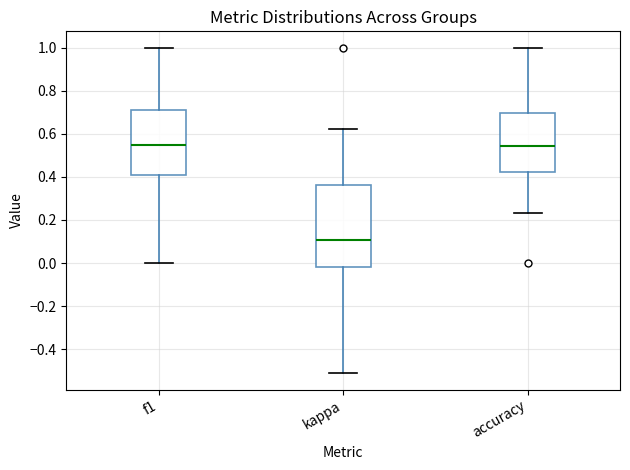

Comparing the boxes themselves (not the whiskers), which one is the tallest?

kappa